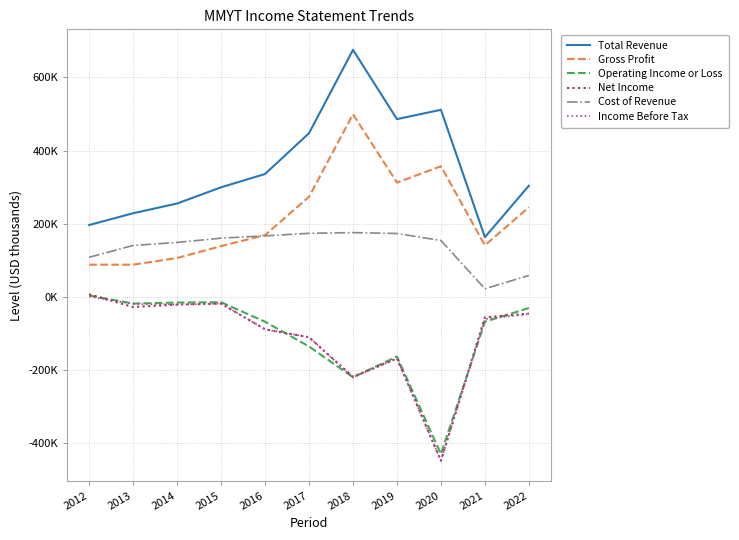

List the labels in order of Net Income value, largest first.

2012, 2015, 2014, 2013, 2022, 2021, 2016, 2017, 2019, 2018, 2020